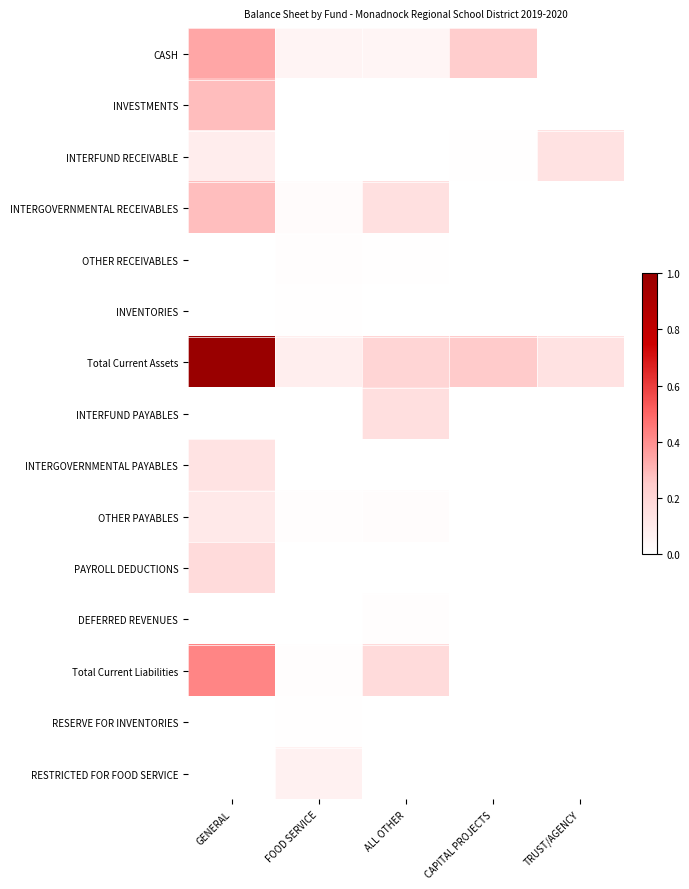

How many distinct data groups are displayed?

15